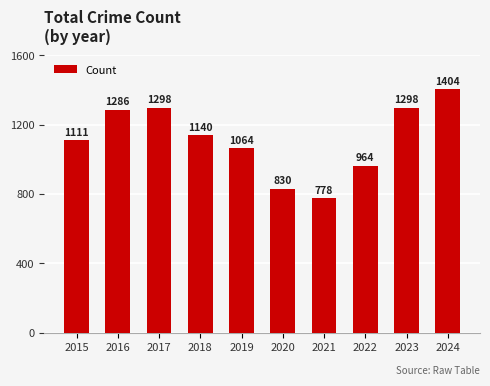

Reading left to right, what are all the values shown in this chart?

1111	1286	1298	1140	1064	830	778	964	1298	1404